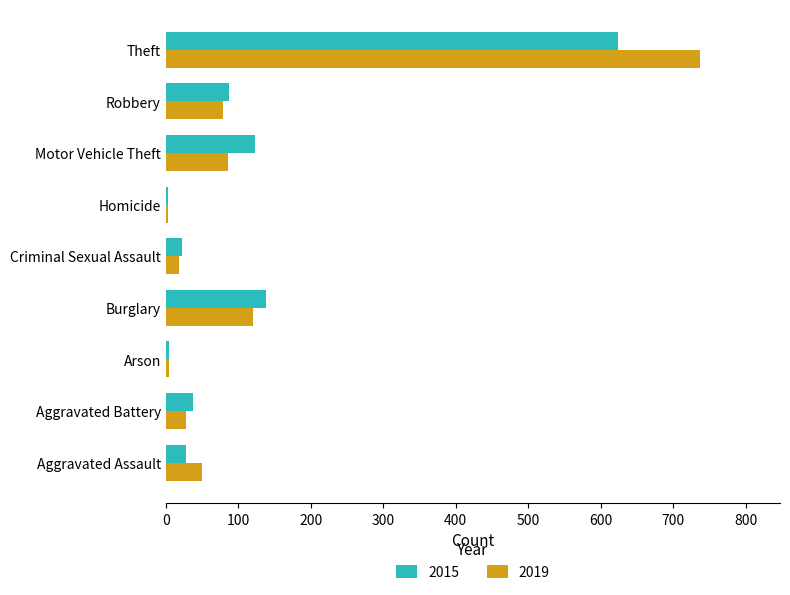

Which series changed the most between Burglary and Criminal Sexual Assault?

2015